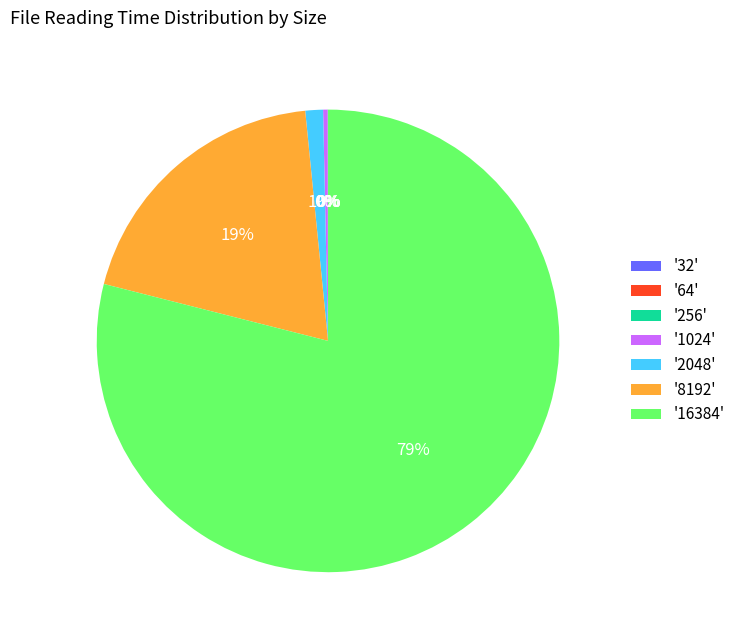

To the nearest percent, what is the average slice percentage?

14%